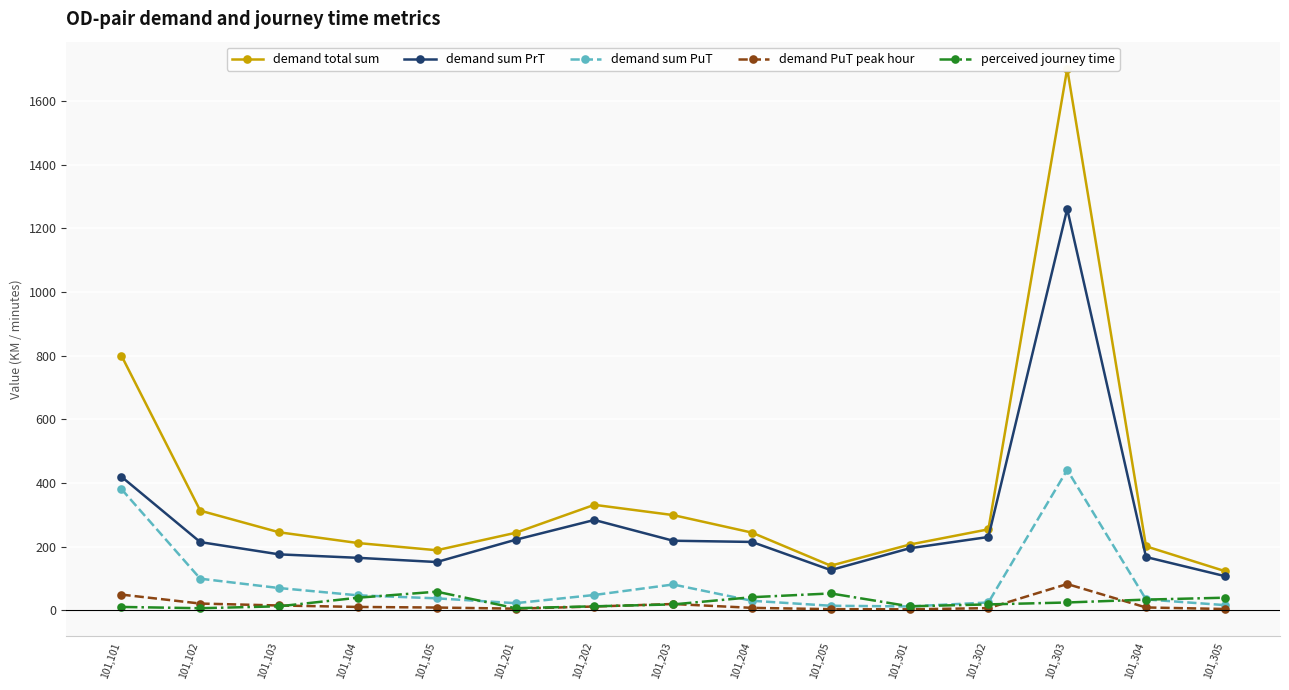

Is it true that demand PuT peak hour equals 5.5 at 101,104?

False